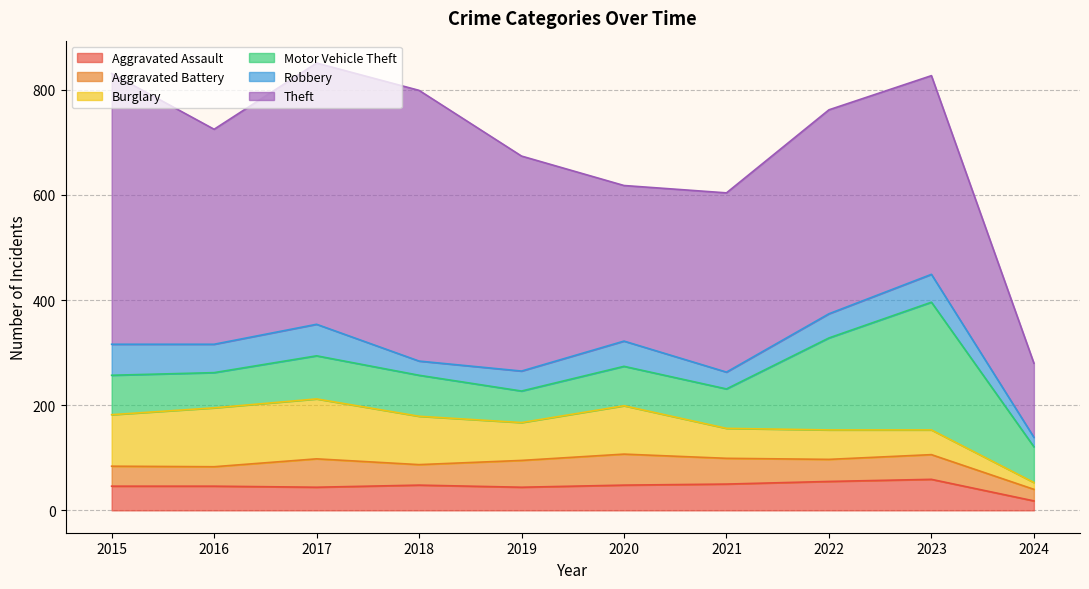

True or false: Theft and Aggravated Battery cross at least once.

False